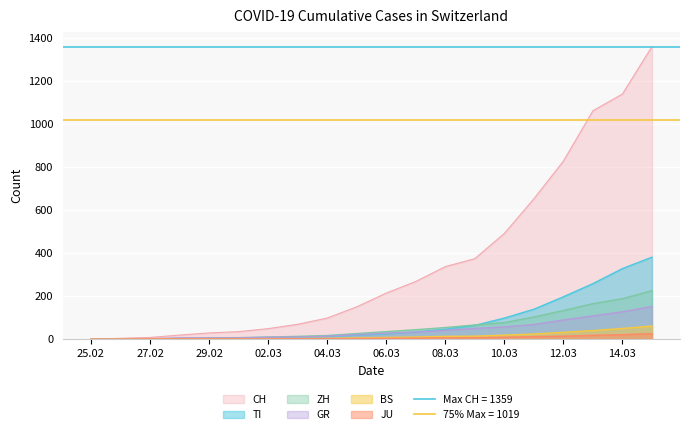

True or false: ZH and GR intersect in this chart.

False